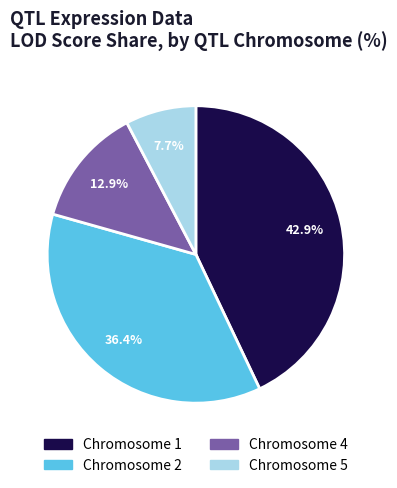

Does any single category account for the majority?

No